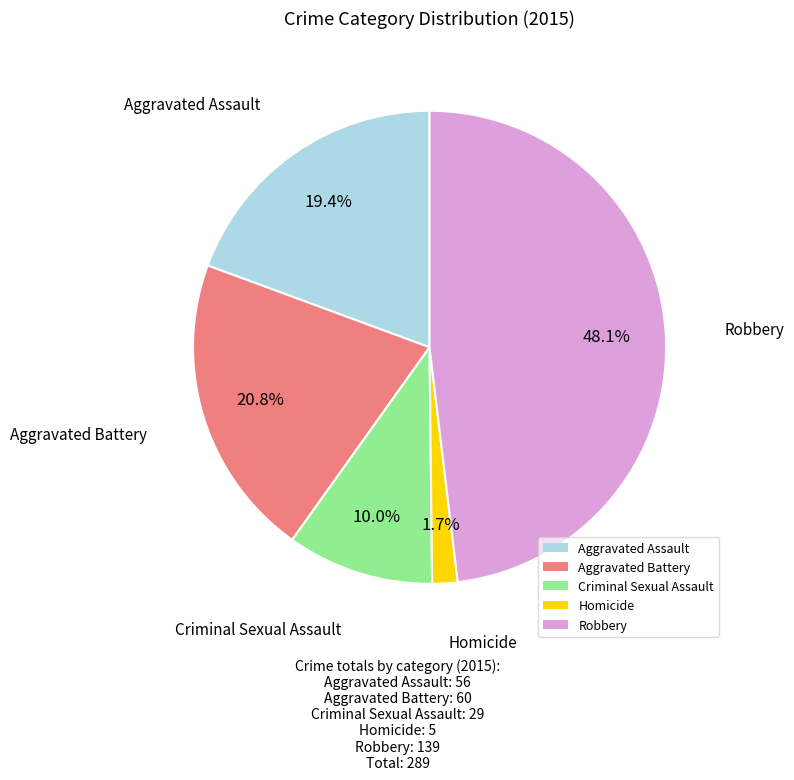

How much of the chart is everything except Criminal Sexual Assault?

90.0%